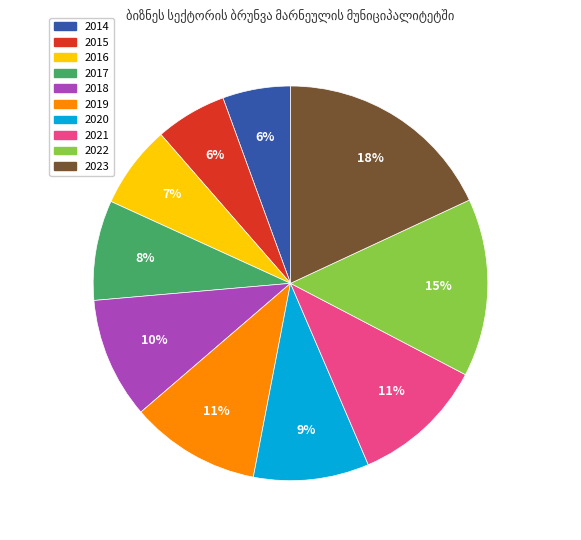

Count the number of slices in the pie.

10